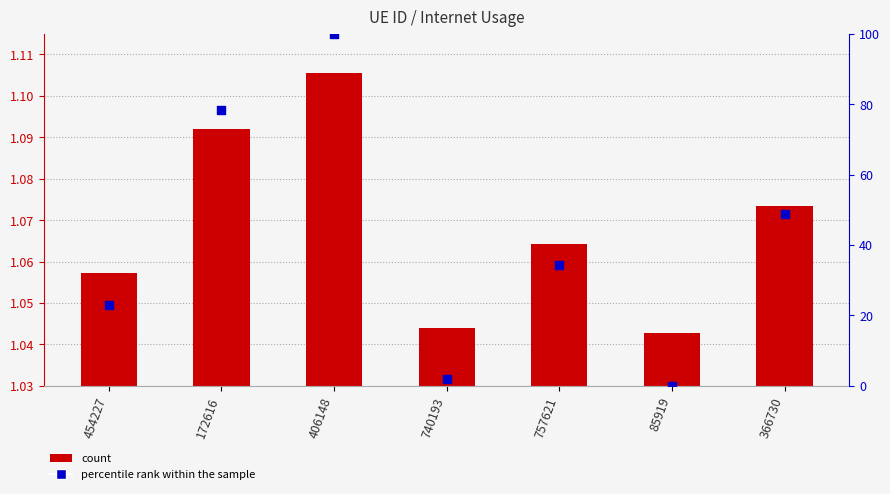

Is the value of Internet usage at 85919 greater than the value of percentile rank within the sample at 757621?

No